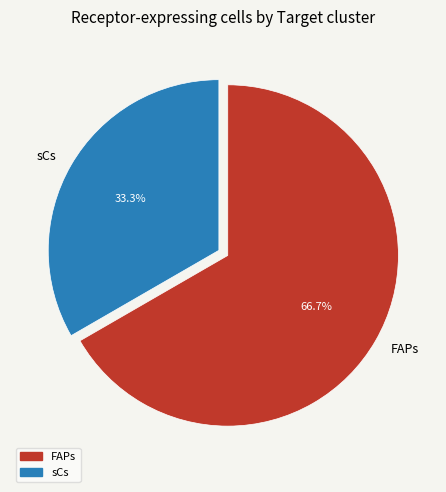

What is the ratio of the value at FAPs to the value at sCs?

2.0